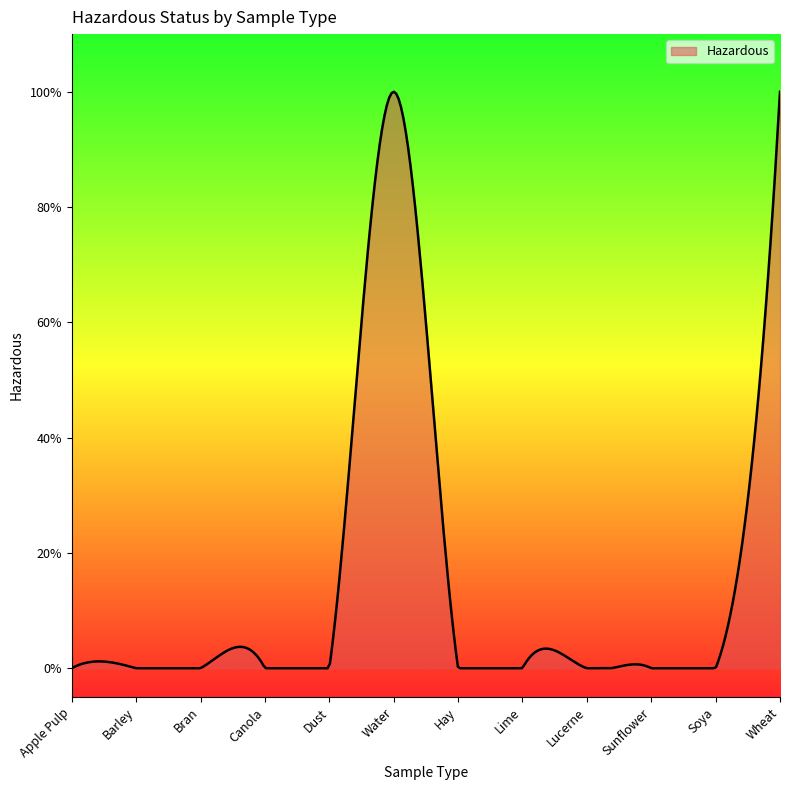

What is the difference between the maximum and minimum values?

1